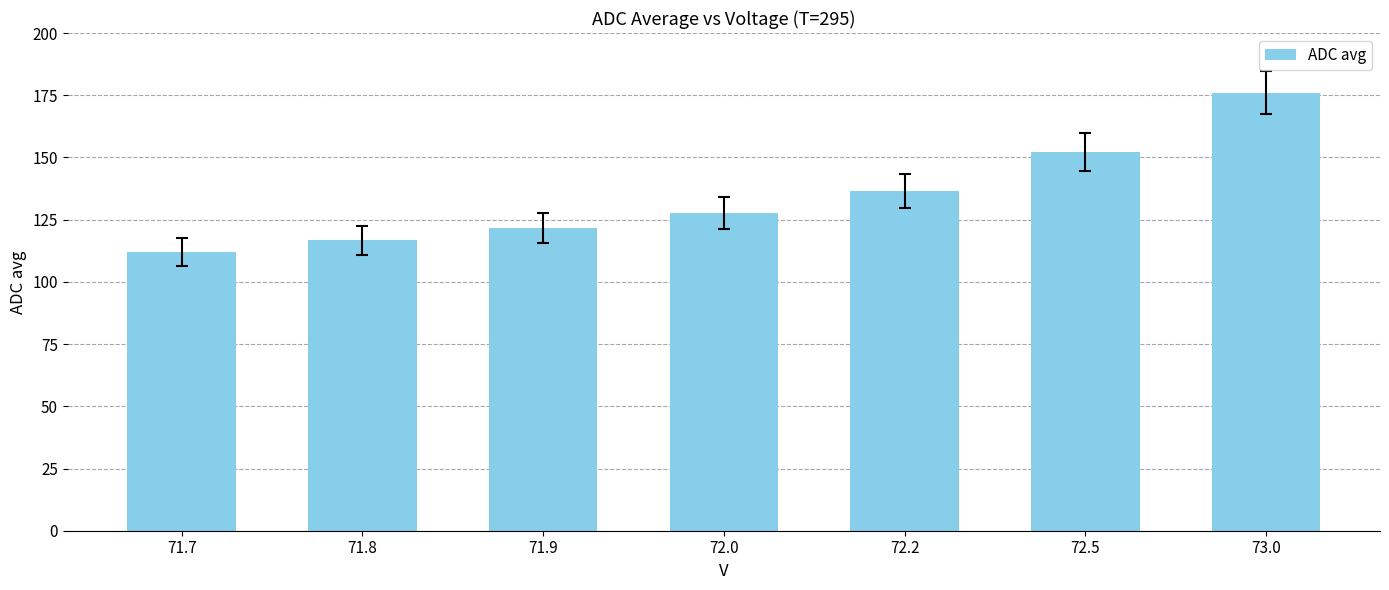

Is it true that the value at 72.5 is 257.0?

False